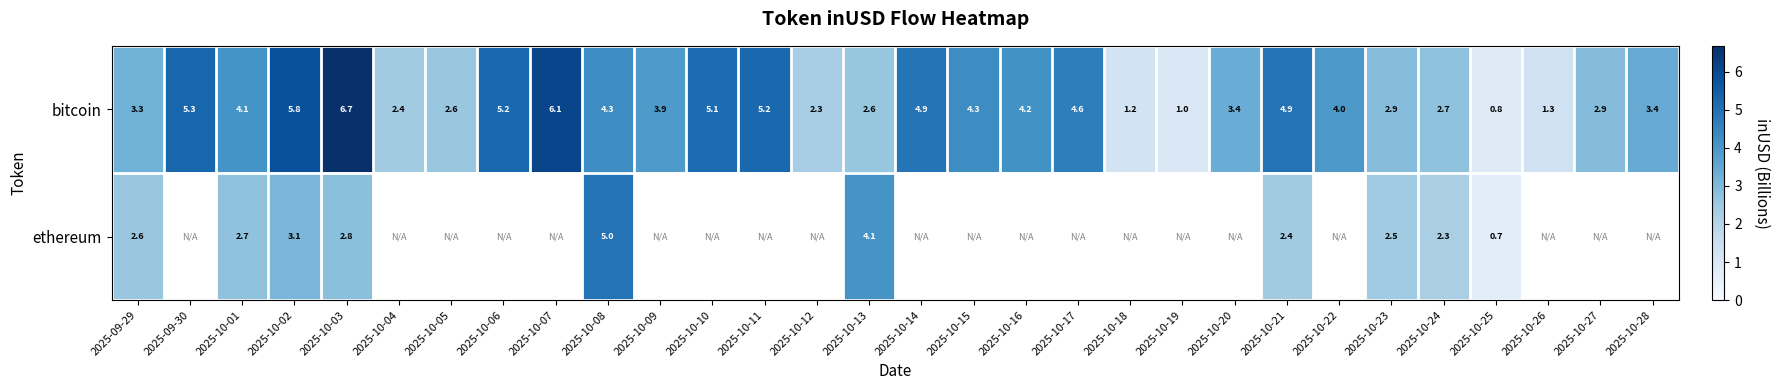

How many categories are shown in the chart?

30